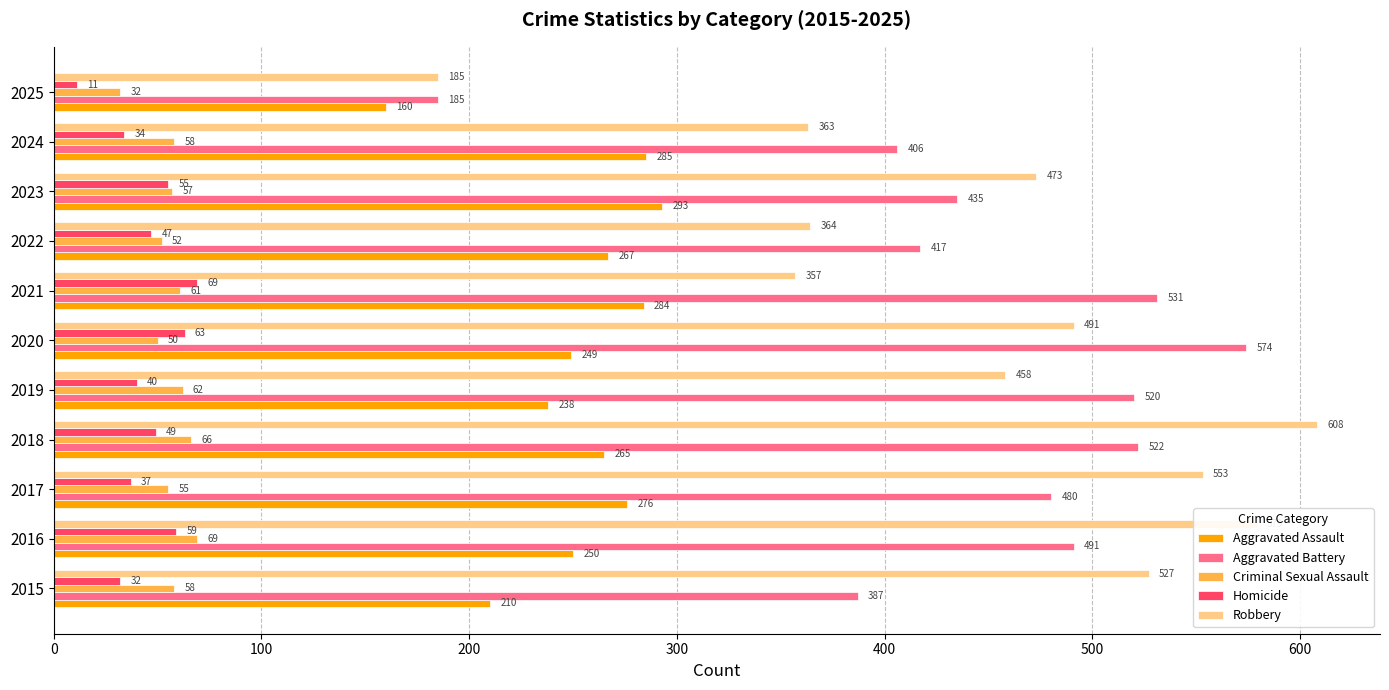

Which series has the largest range (max minus min)?

Robbery